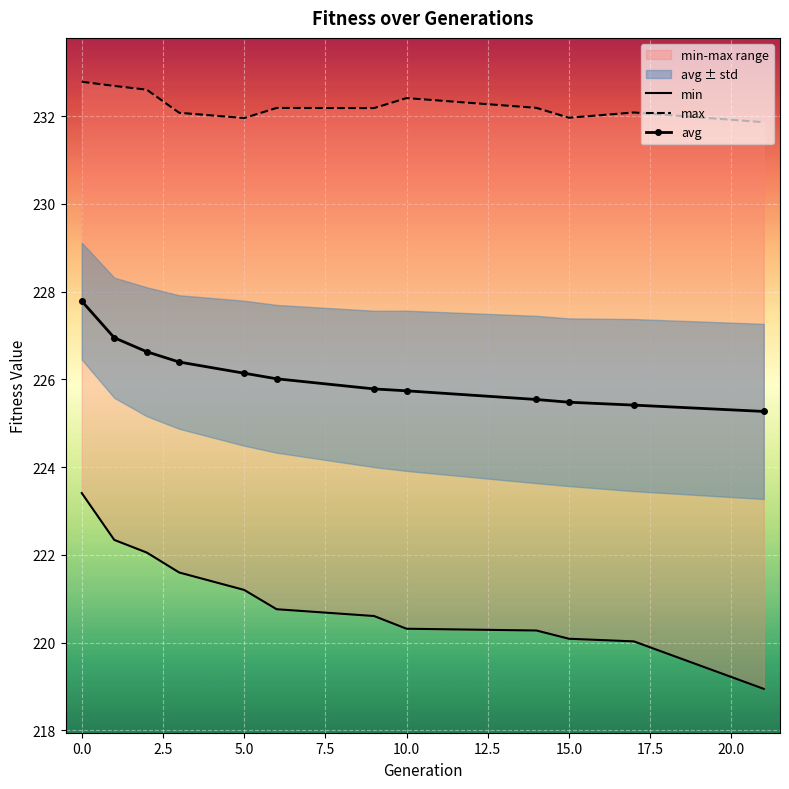

True or false: max and min intersect in this chart.

False